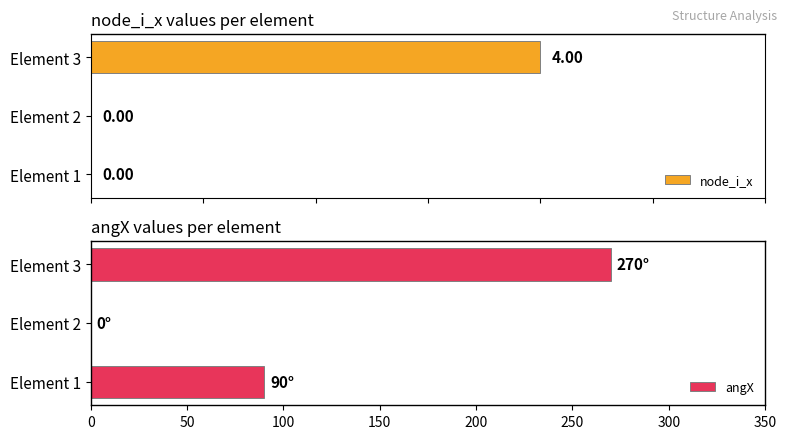

The angX series shows 270 at Element 3. True or false?

True